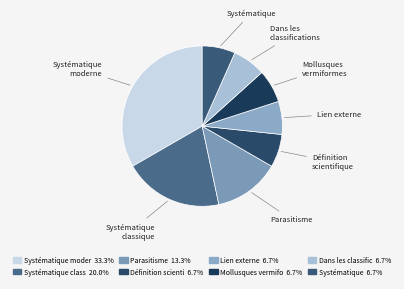

Approximately how many times larger is the value at Définition scientifique compared to Lien externe?

1.0